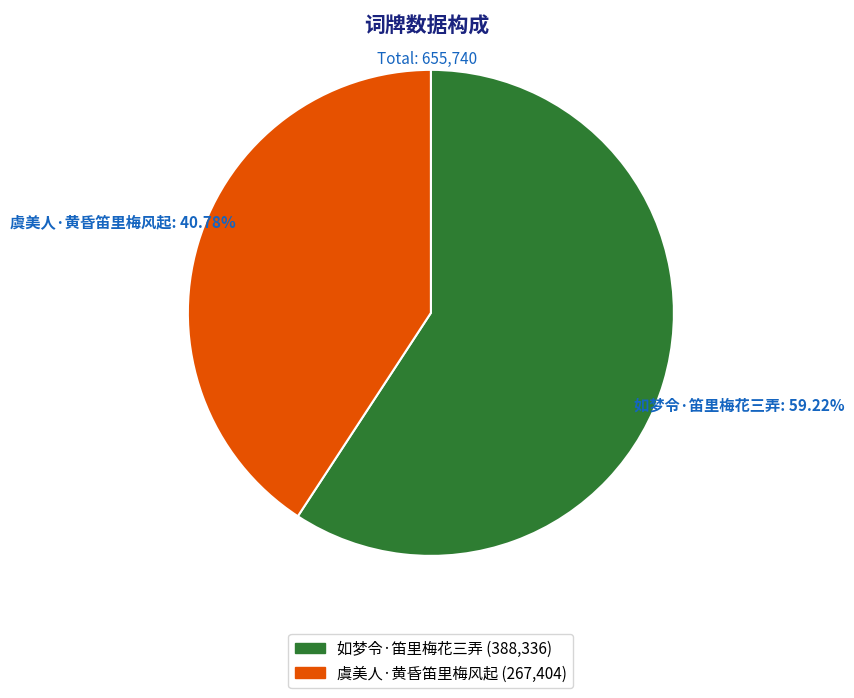

To the nearest percent, what percentage of the pie is 如梦令·笛里梅花三弄?

59%